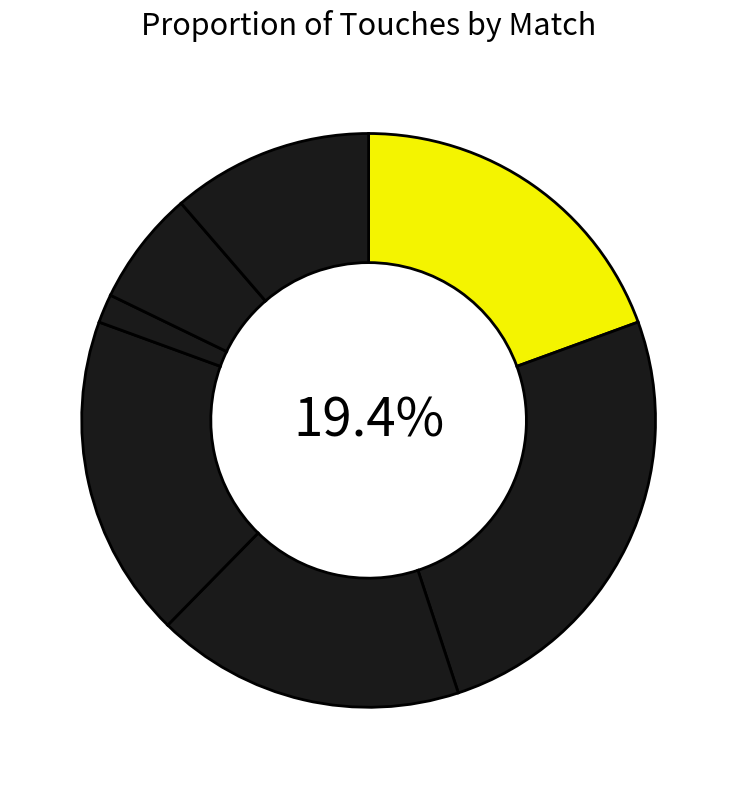

Is it true that 0 is 8% of the pie?

False